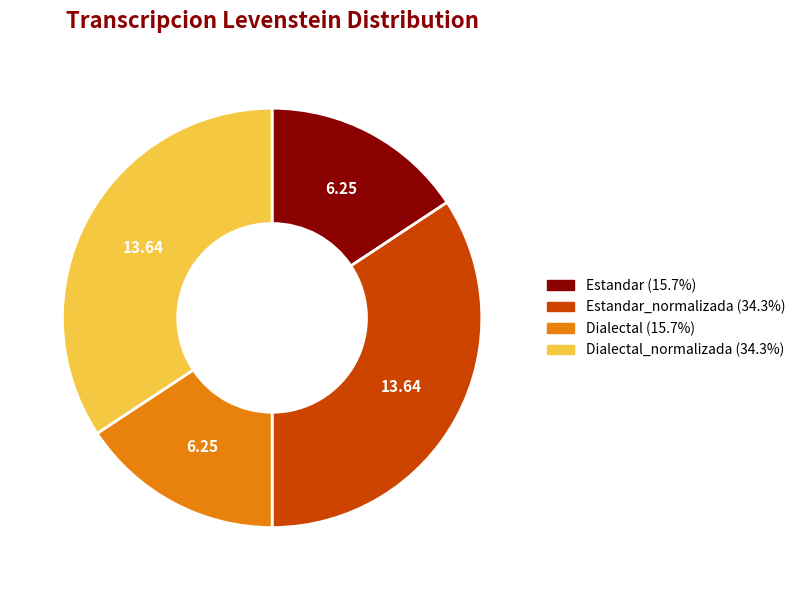

How many slices are in this pie chart?

4